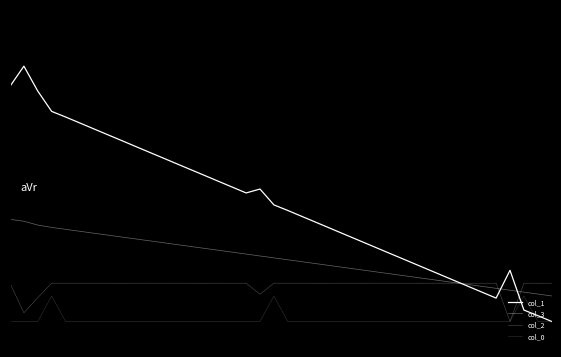

What is the maximum value shown in the chart?

1.0